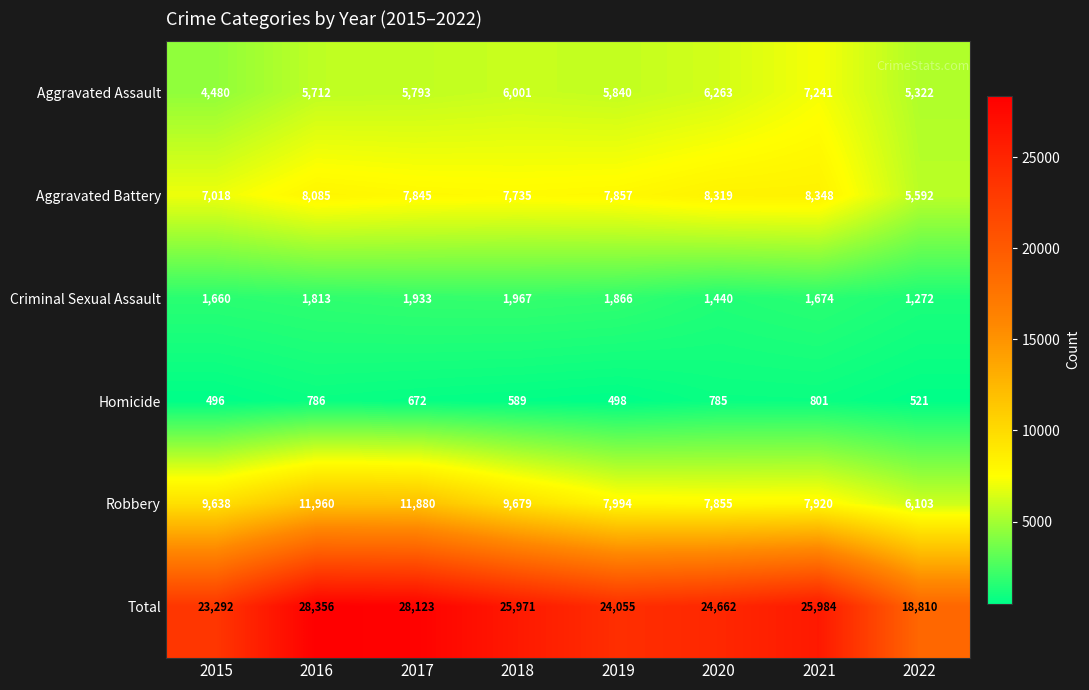

How many data points in Aggravated Assault are less than 5840?

4